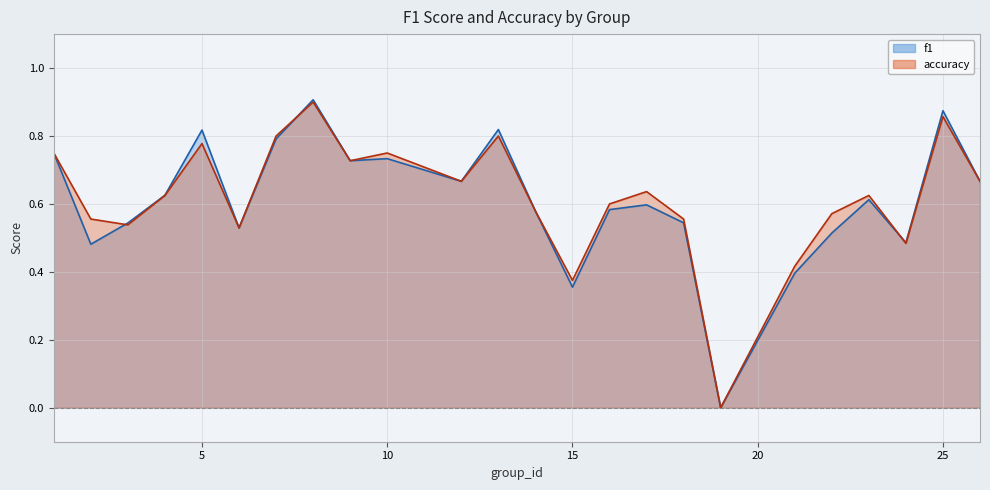

What is the total value across all series at 14?

1.2